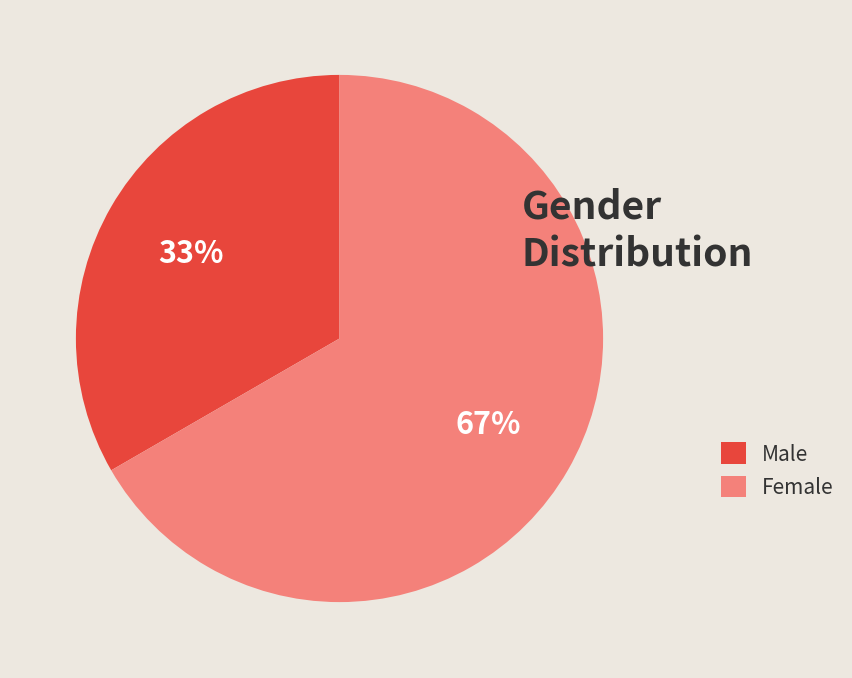

The Male slice represents 33% of the pie. True or false?

True